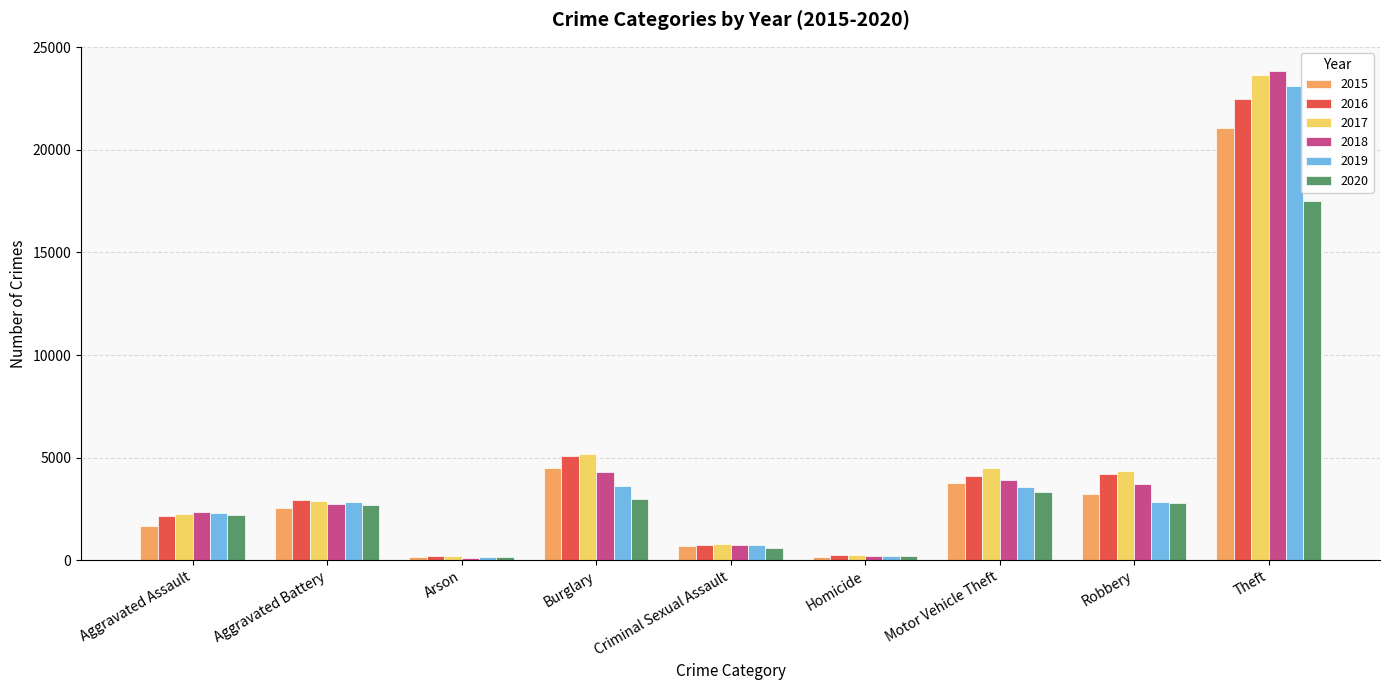

Is the value of 2015 at Robbery greater than the value of 2019 at Motor Vehicle Theft?

No